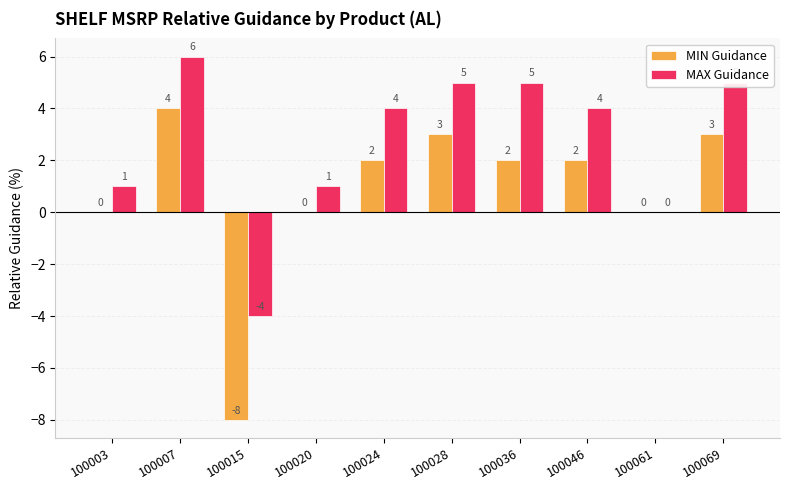

What is the highest value of the MIN Guidance series?

4